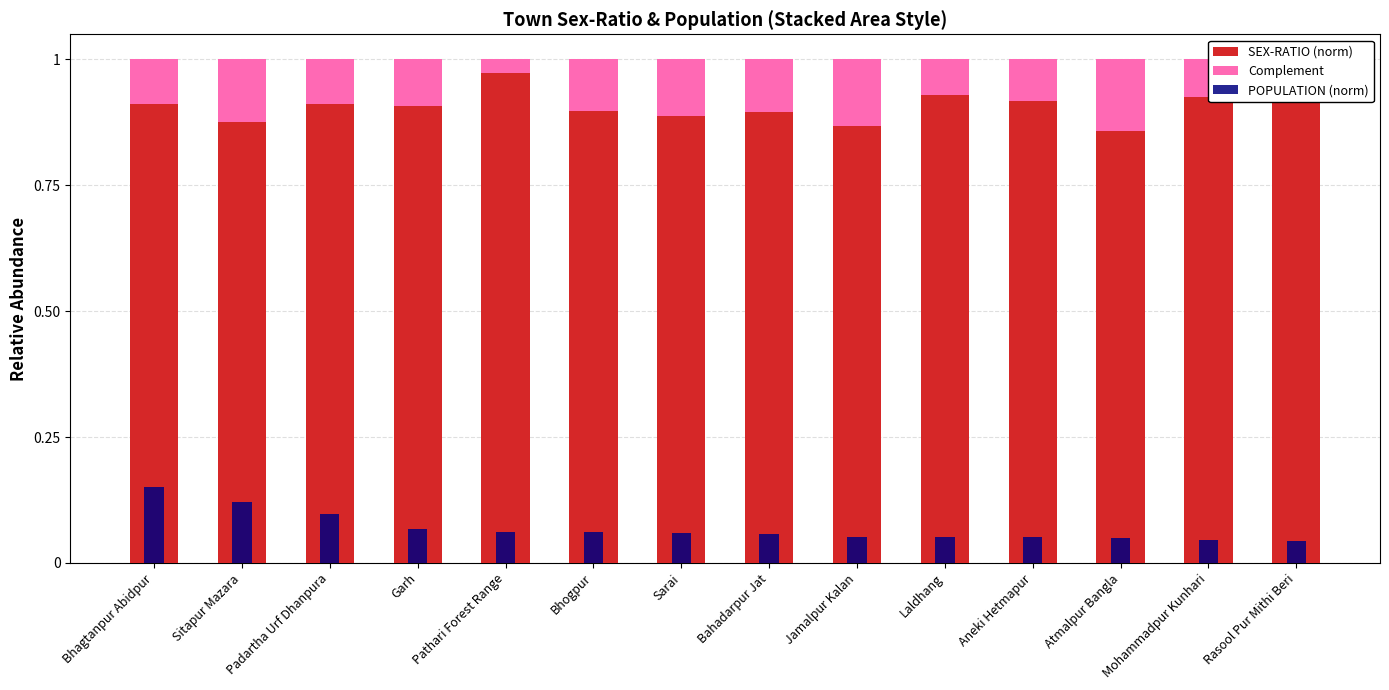

Count the number of data series in this chart.

3